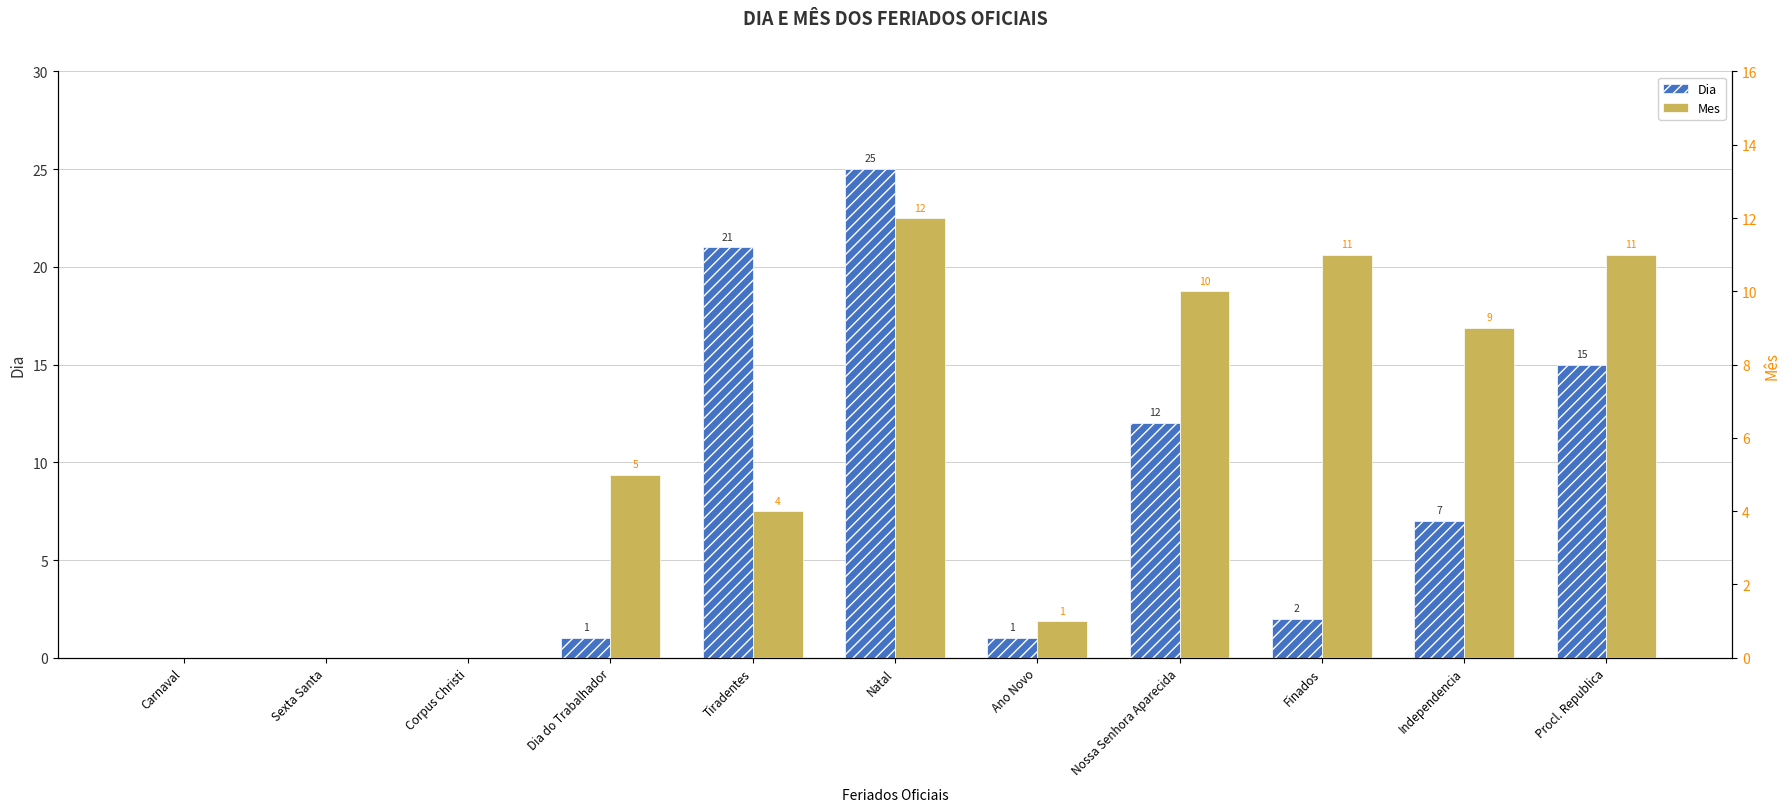

How many bars are there in total?

22